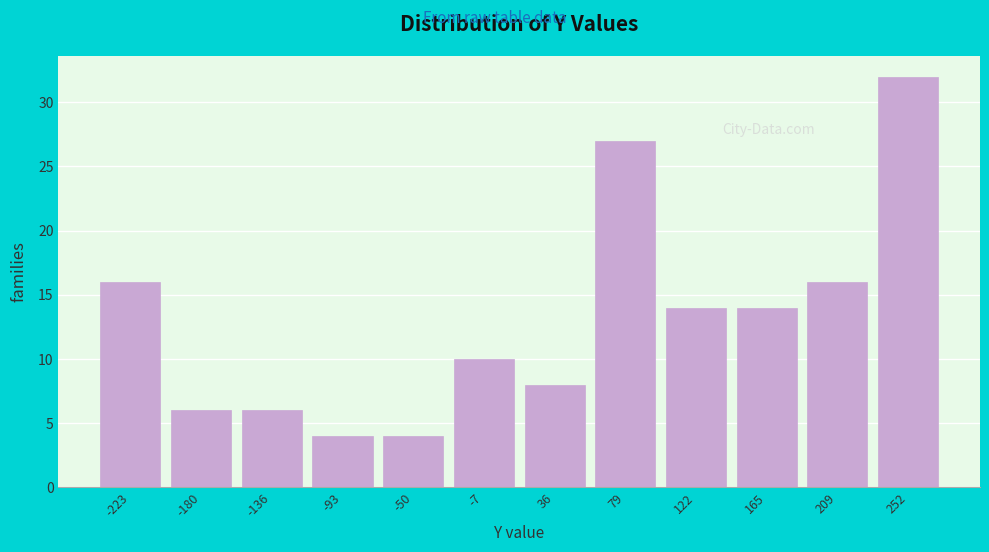

Reading left to right, list all the values displayed in this chart.

-223=16	-180=6	-136=6	-93=4	-50=4	-7=10	36=8	79=27	122=14	165=14	209=16	252=32